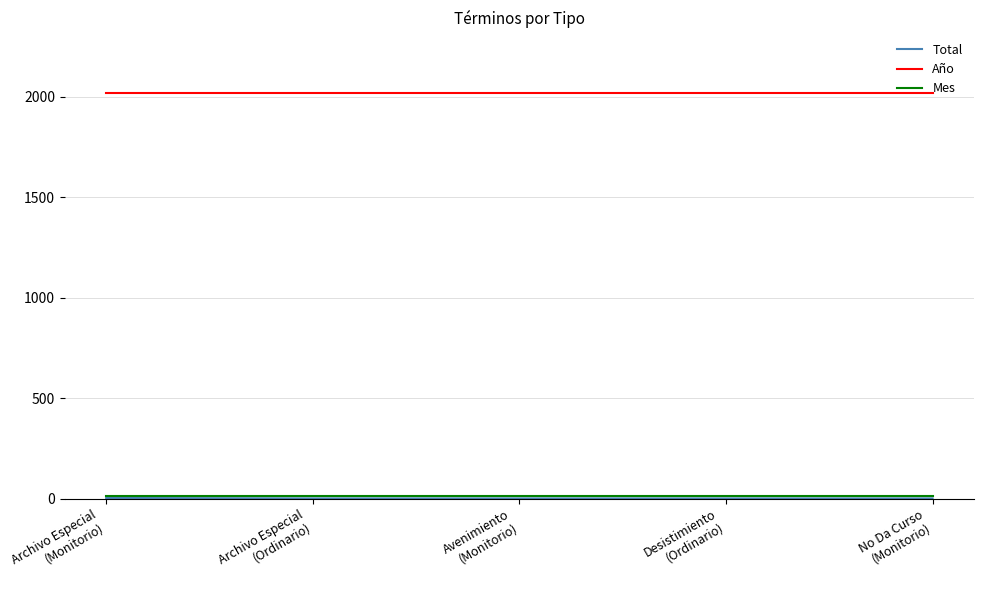

What is the greatest value displayed?

2017